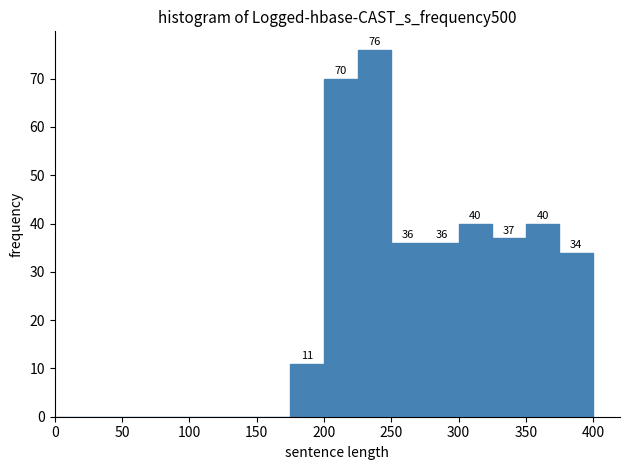

Which range on the x-axis has the tallest bar?

225 to 250